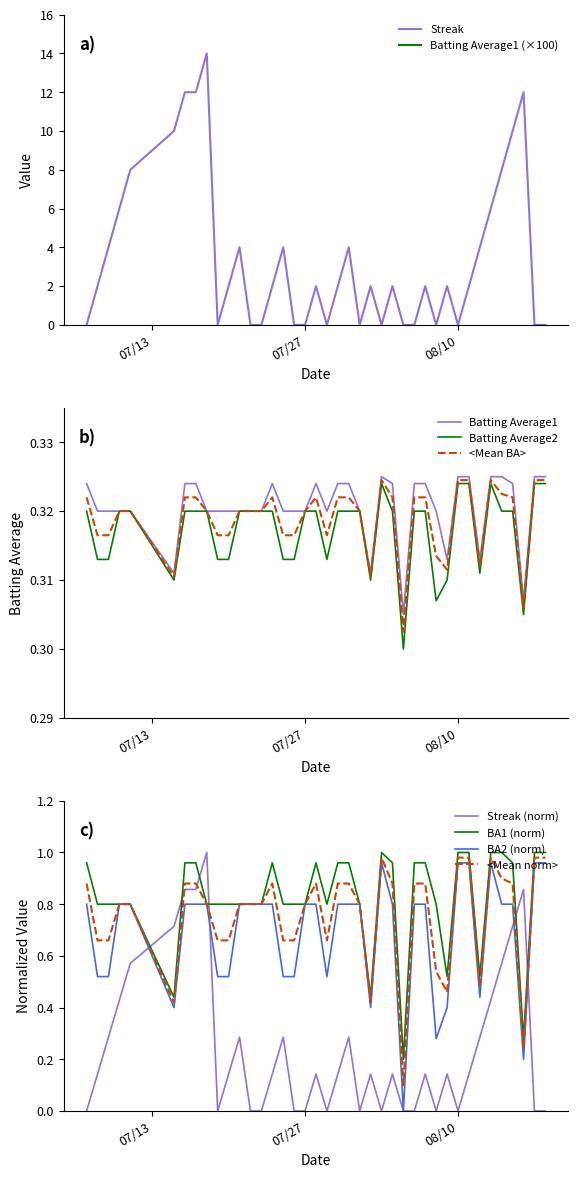

What is the label of the 36th point from the right?

2010-07-11